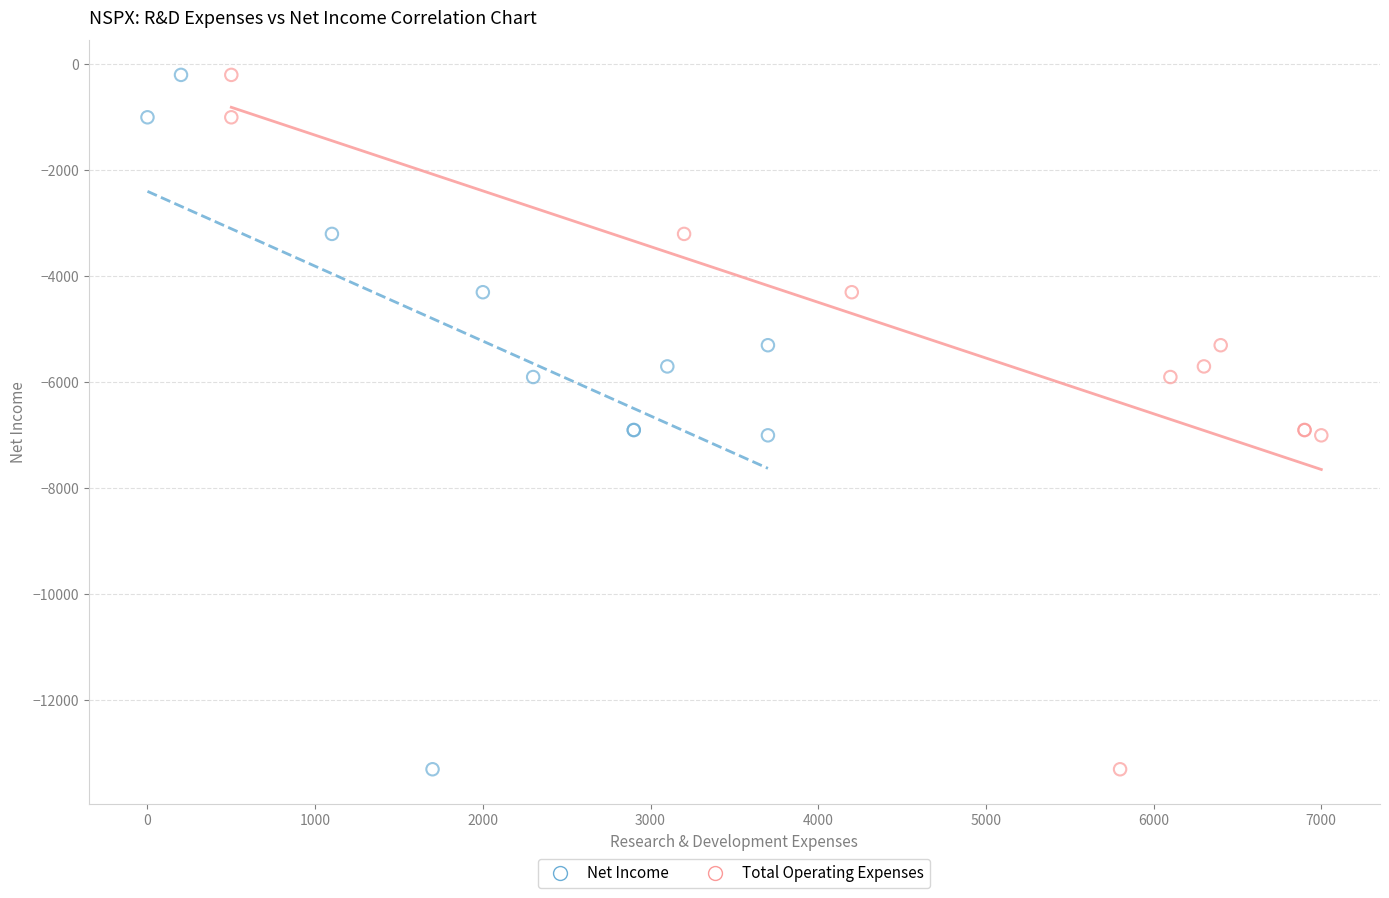

What are all the series names shown in the legend?

Net Income, Total Operating Expenses